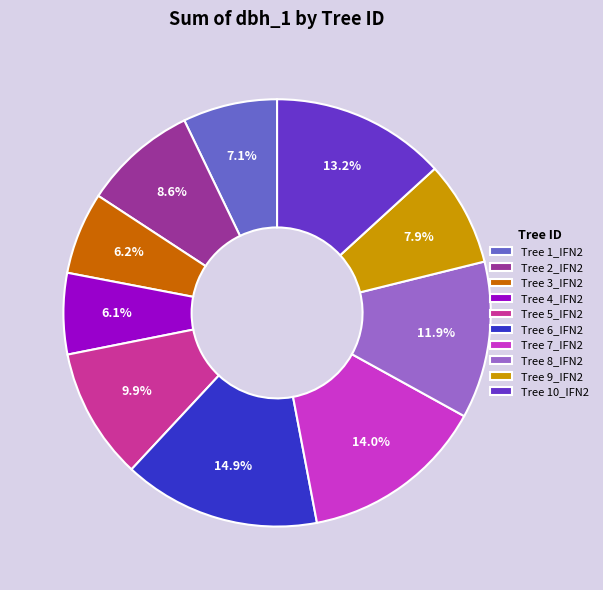

Does any single category account for the majority?

No